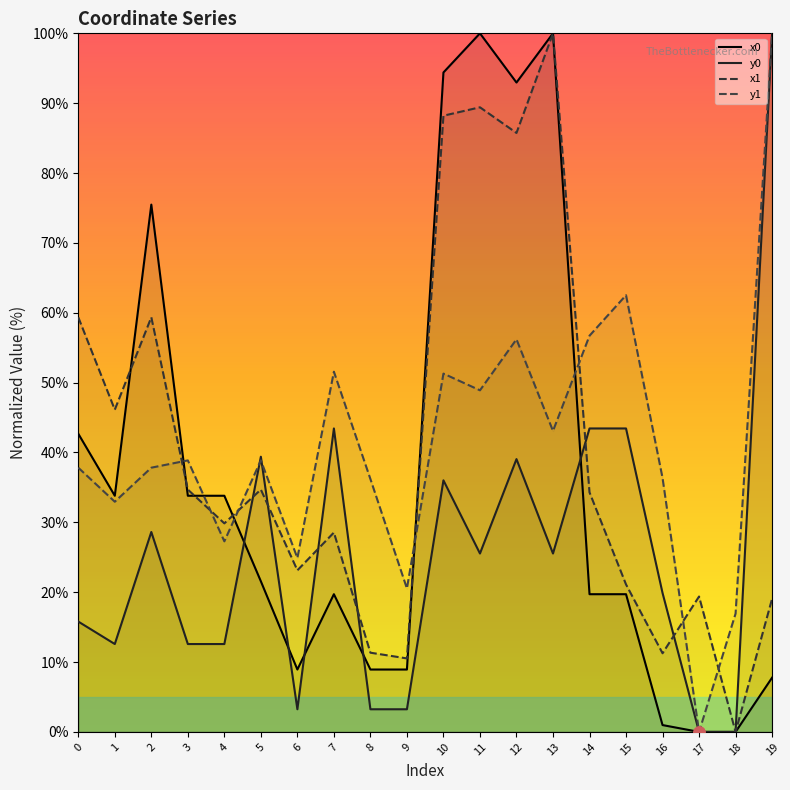

What is the difference between the y0 values at 1 and 17?

12.6